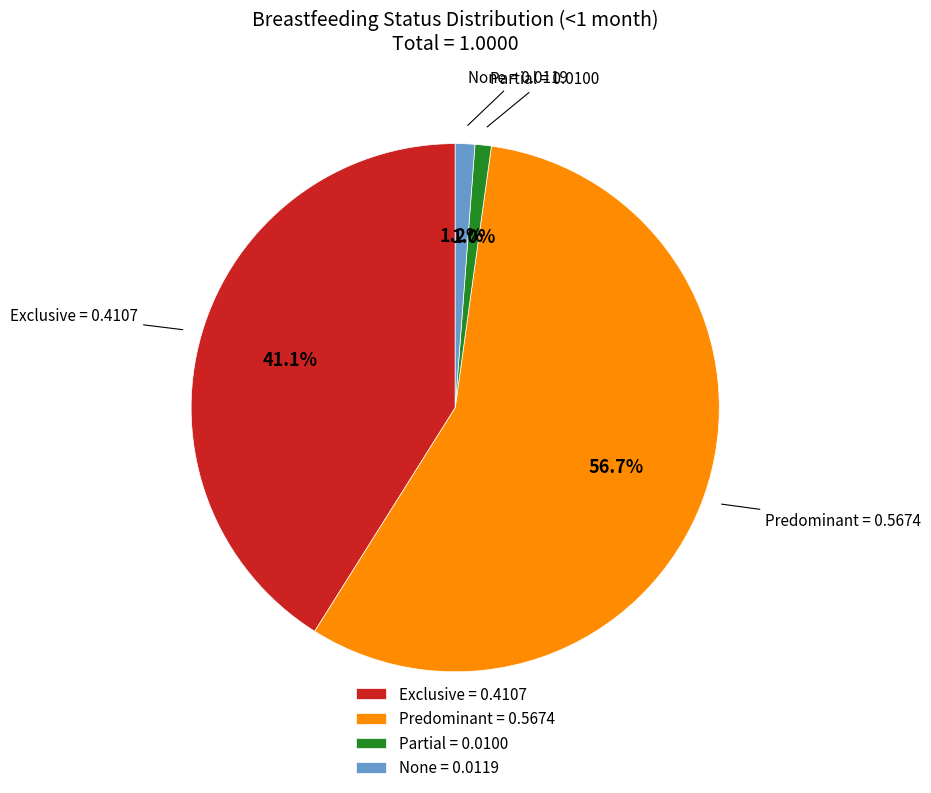

Does any single category account for the majority?

Yes